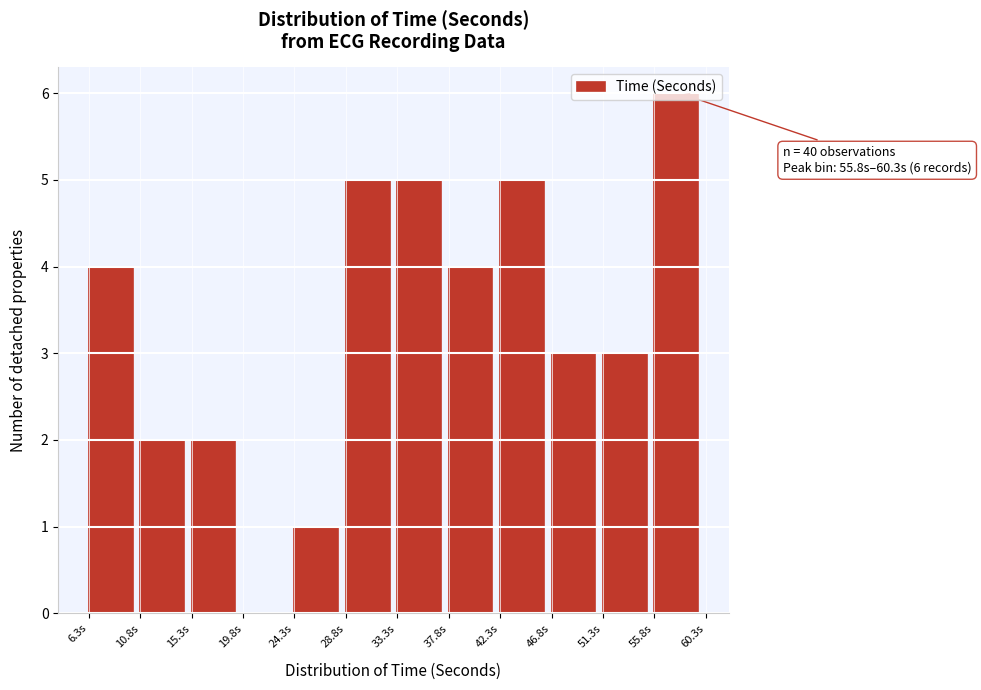

Over which range of the x-axis is the bar tallest?

56.0 to 60.5